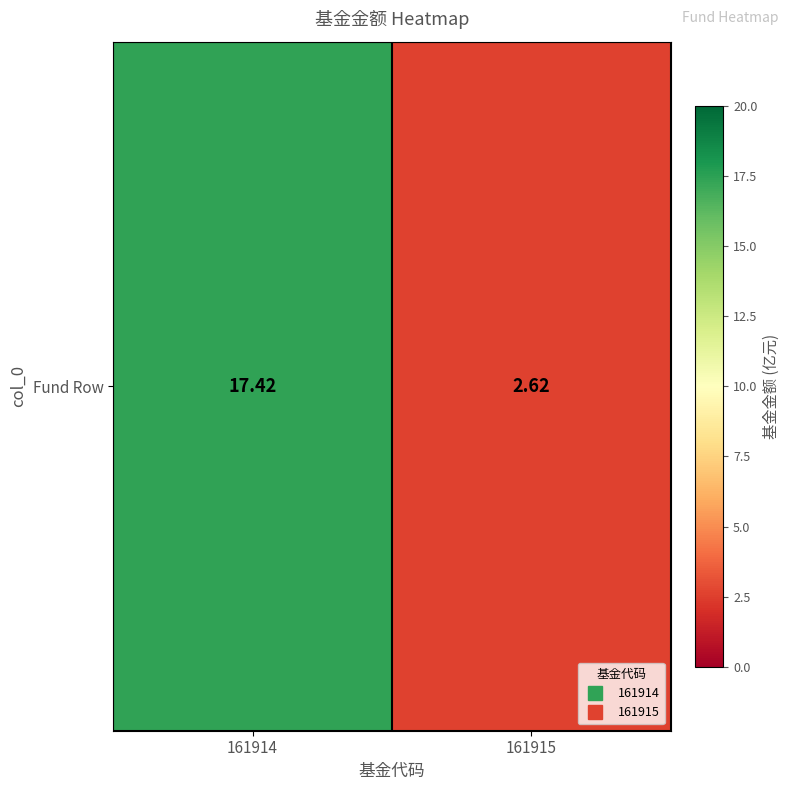

True or false: the data shows 26.5 at 161914.

False